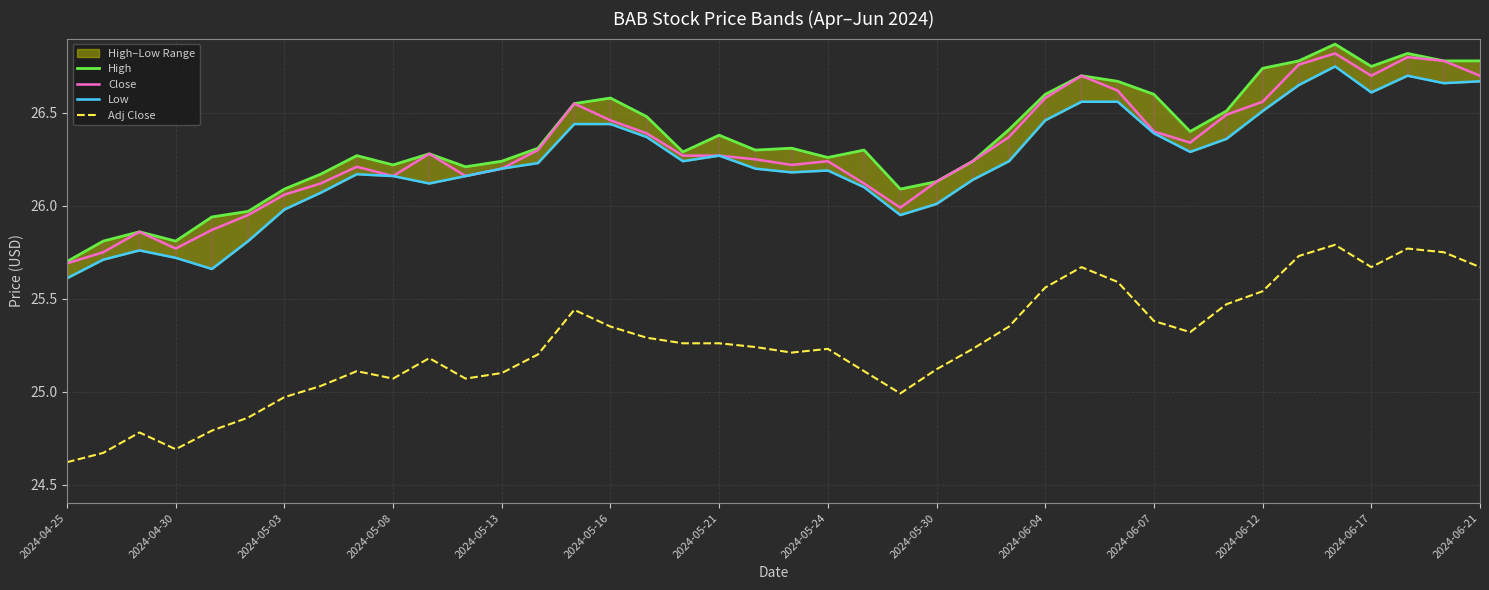

What value does the Close series have at 20?

26.2